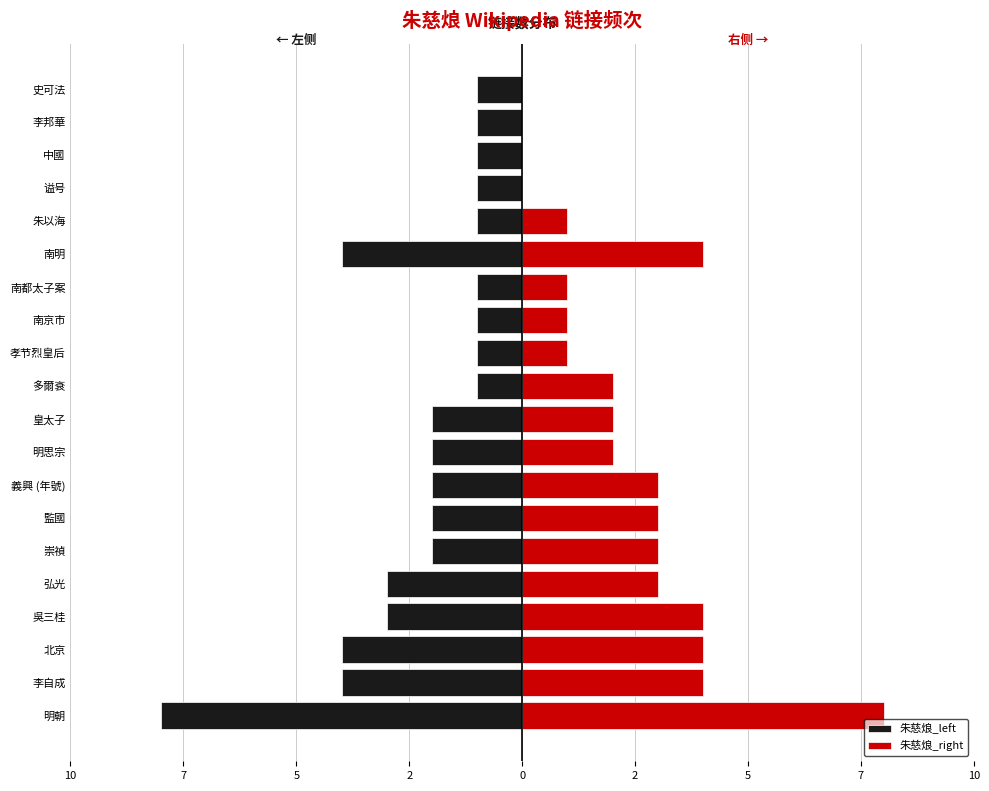

How many values in 朱慈烺_right are above zero?

16